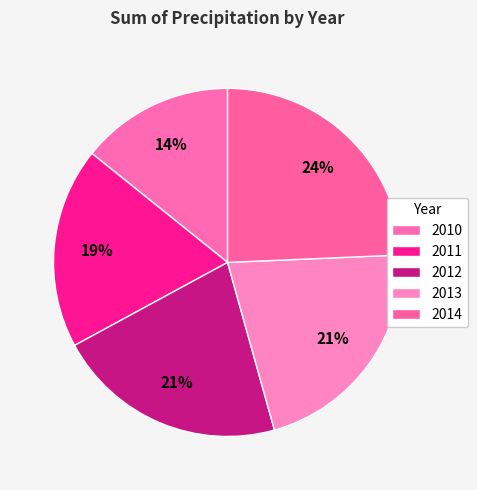

True or false: 2014 accounts for 35% of the total.

False